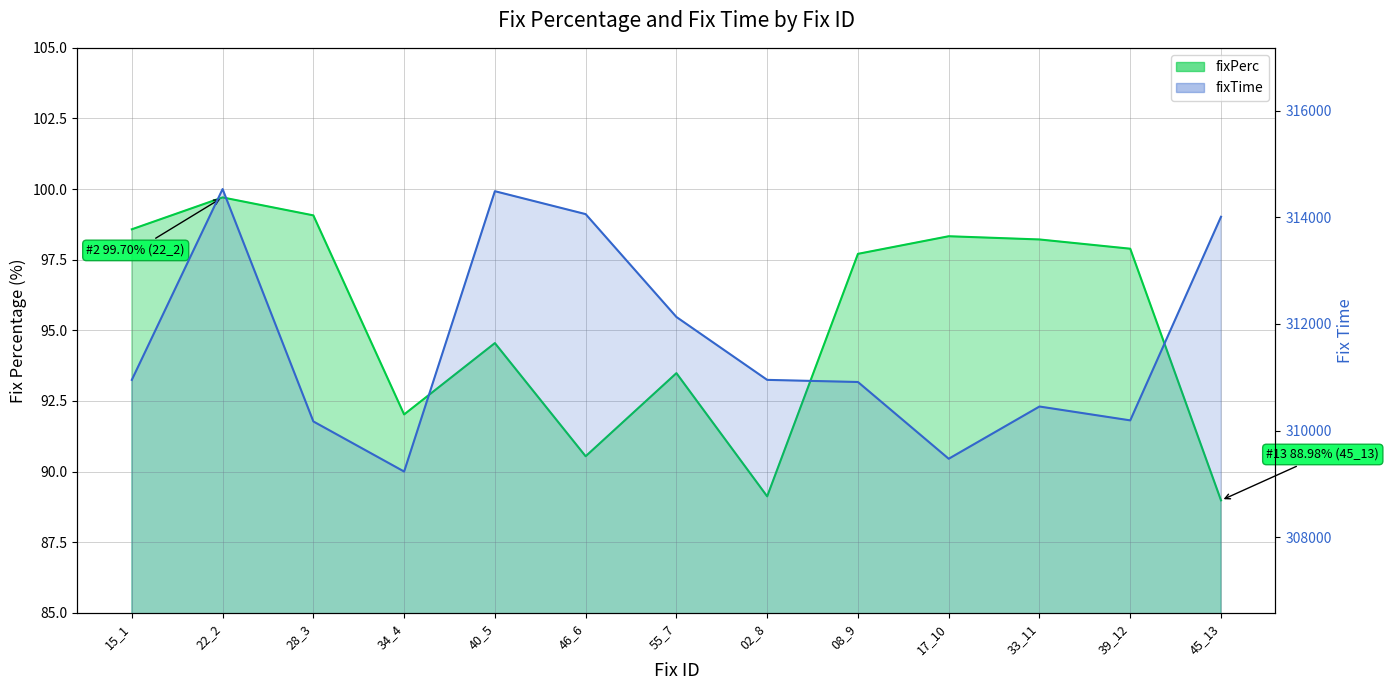

At which label does fixPerc reach its minimum?

45_13